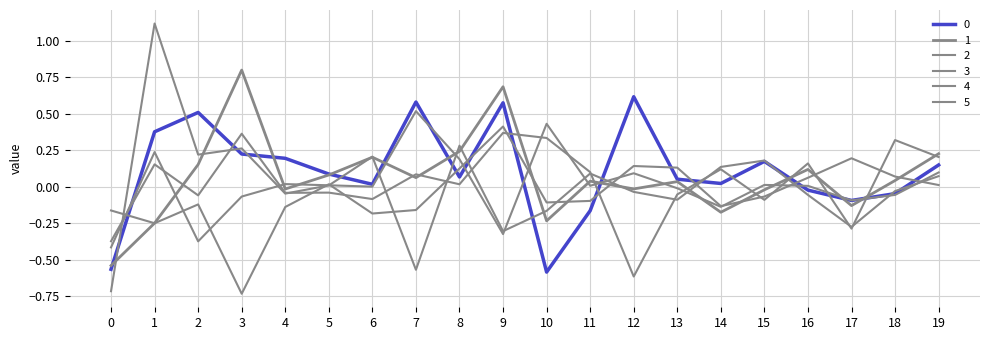

Does the chart display data point markers on the line(s)?

No